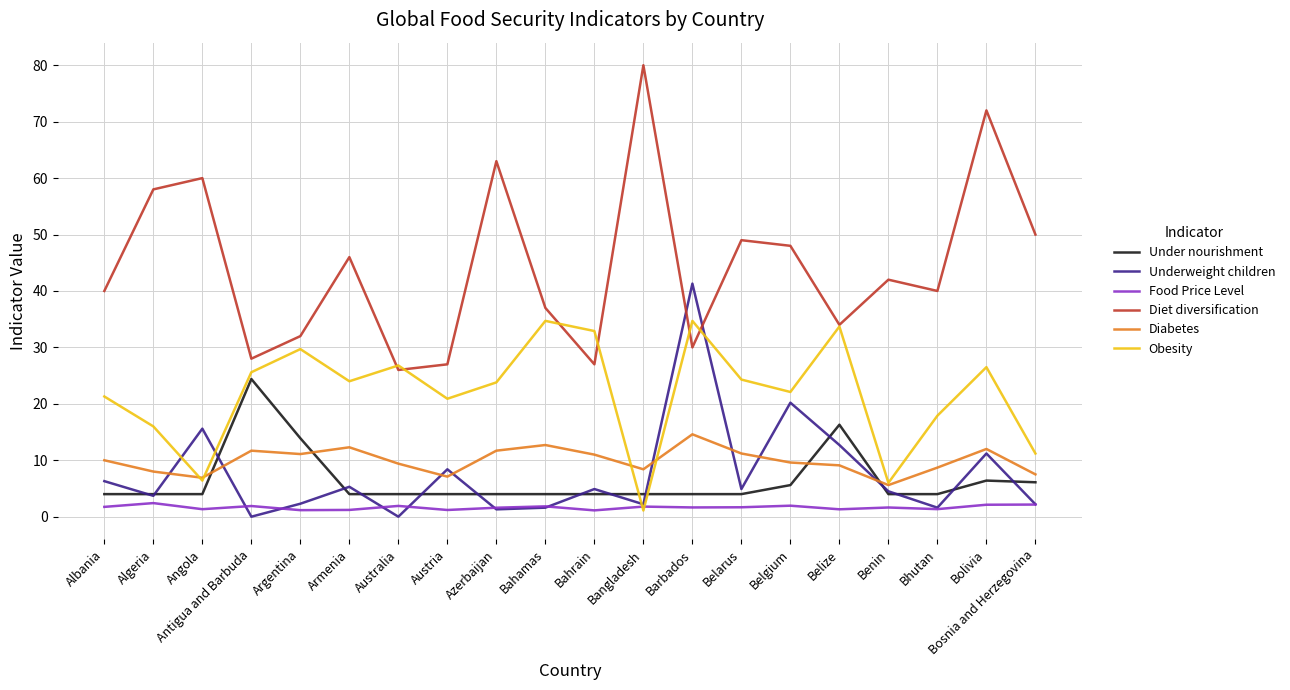

Which series has the widest spread of values?

Diet diversification